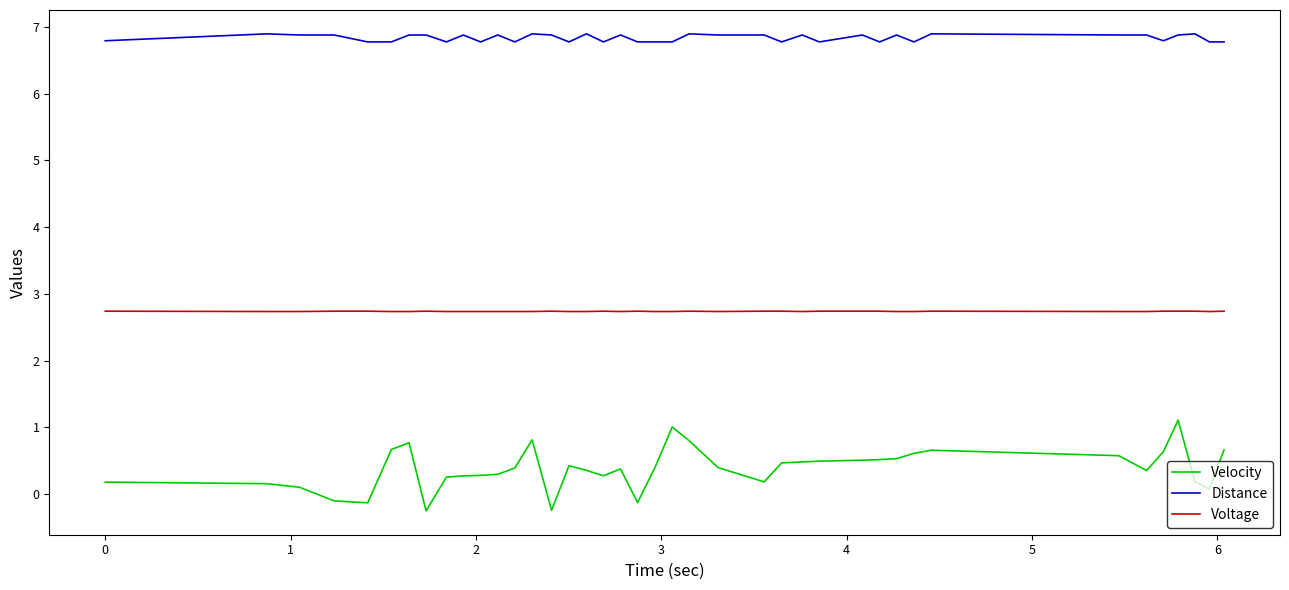

How many values in Velocity are above zero?

35